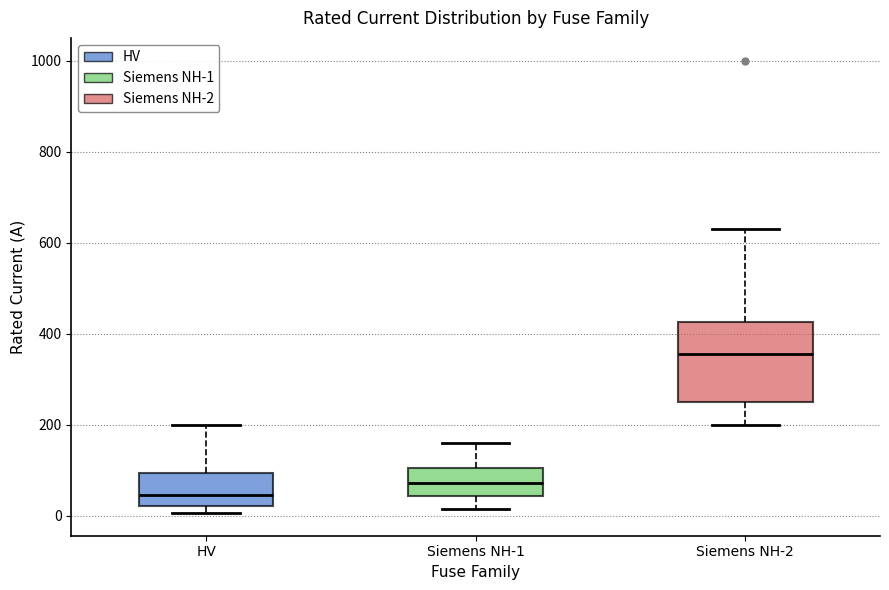

Which box is the tallest, from its lower edge to its upper edge?

Siemens NH-2